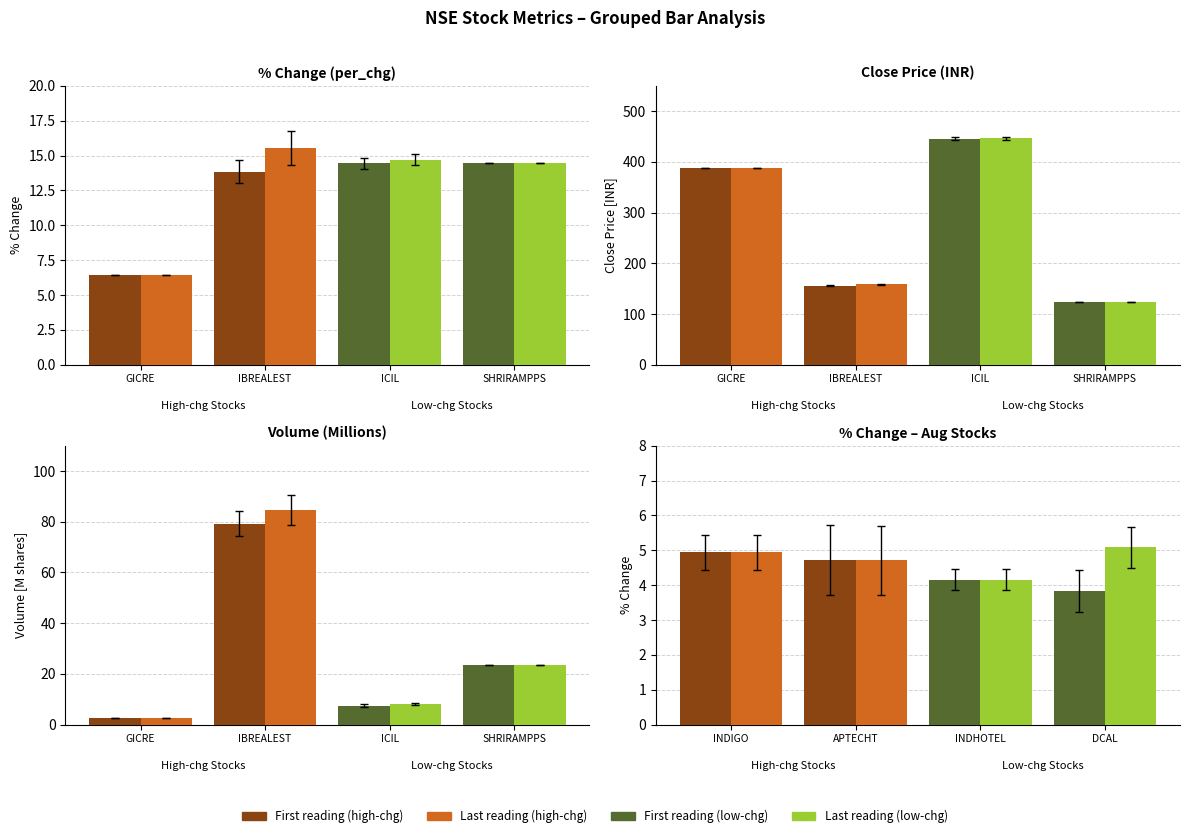

What is the average value of the OUT (high) series?

4.8